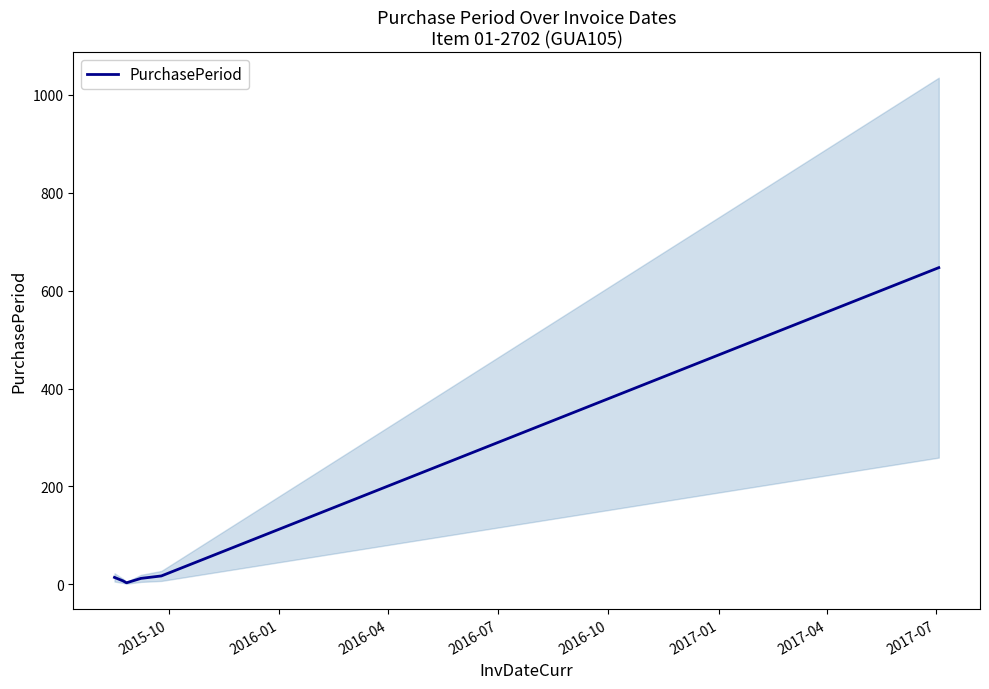

Between 2016-04 and 2016-07, which is larger?

2016-07